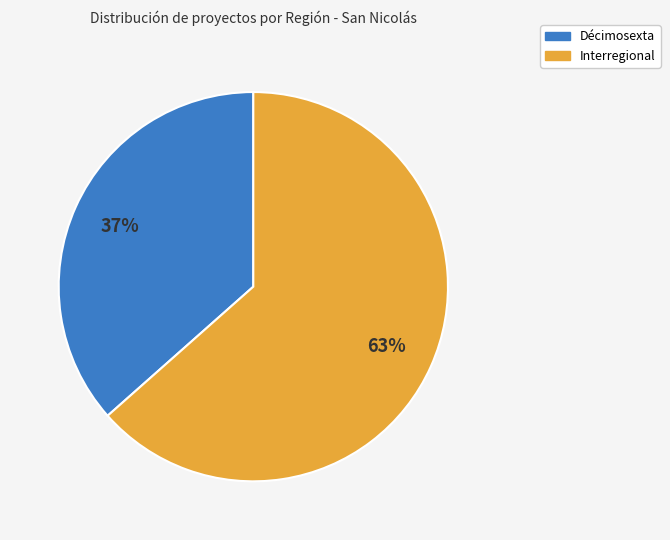

How many segments does this pie chart have?

2